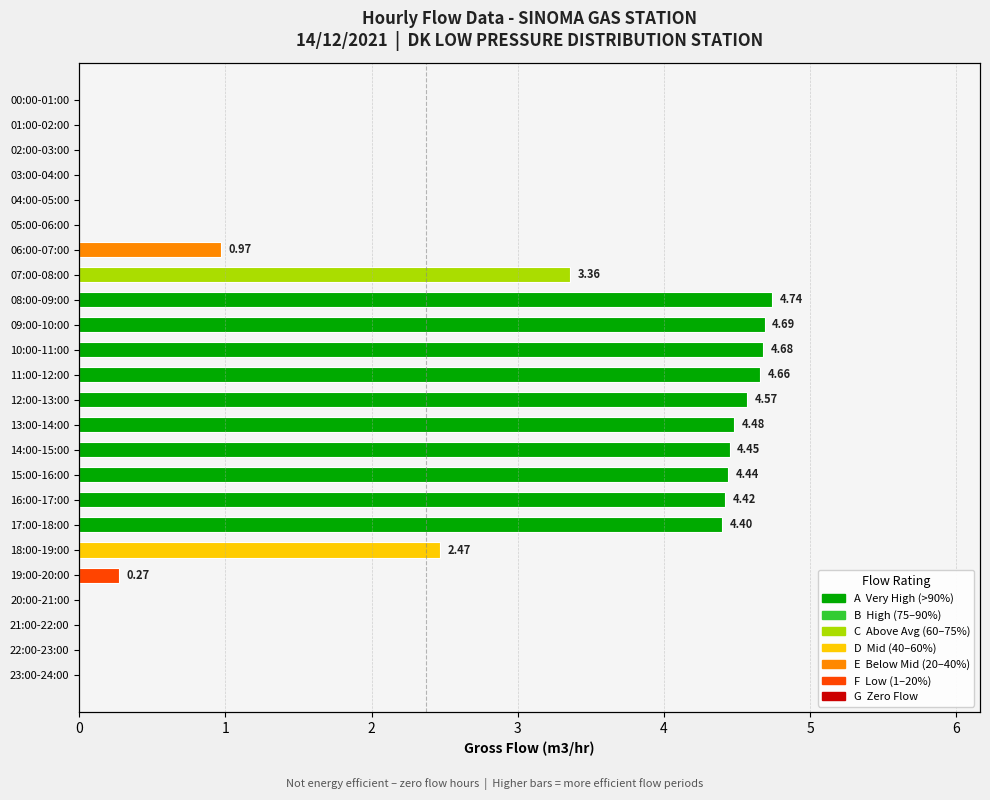

What is the average value?

2.2